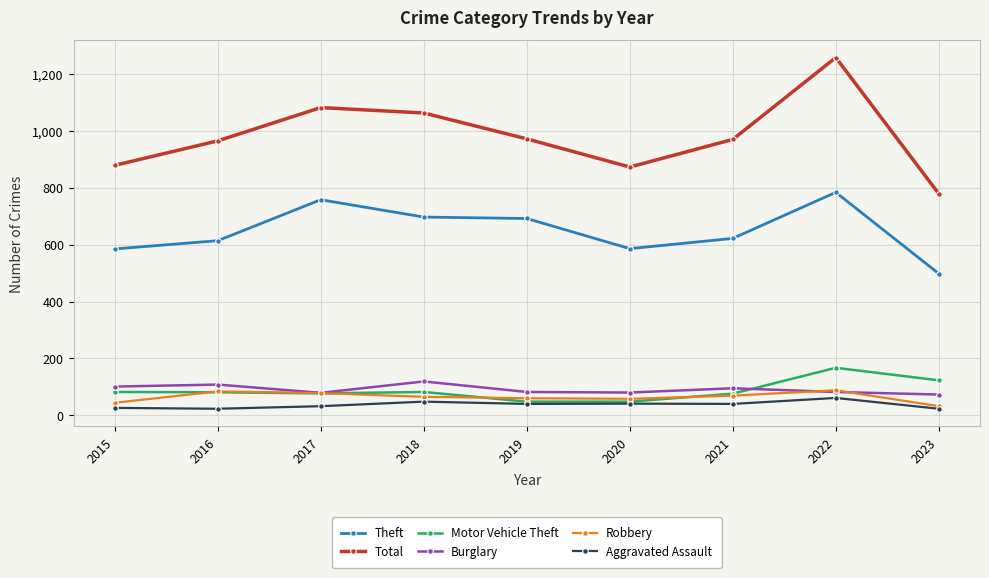

True or false: Theft has a value of 369 at 2019.

False